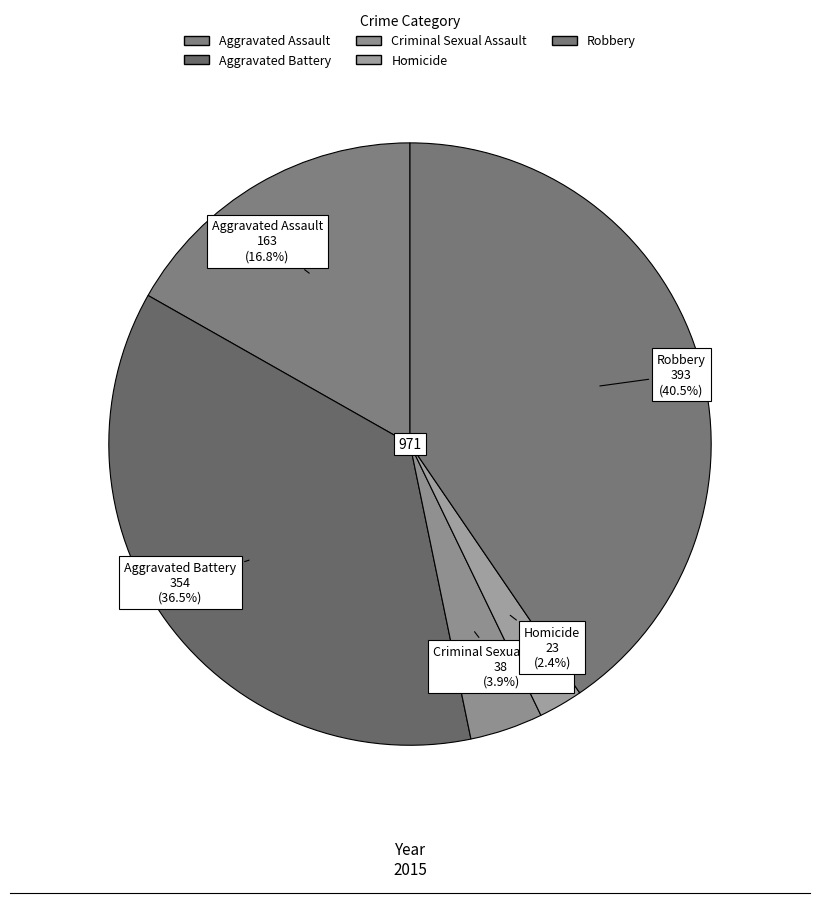

Which has a higher value, Criminal Sexual Assault or Aggravated Assault?

Aggravated Assault